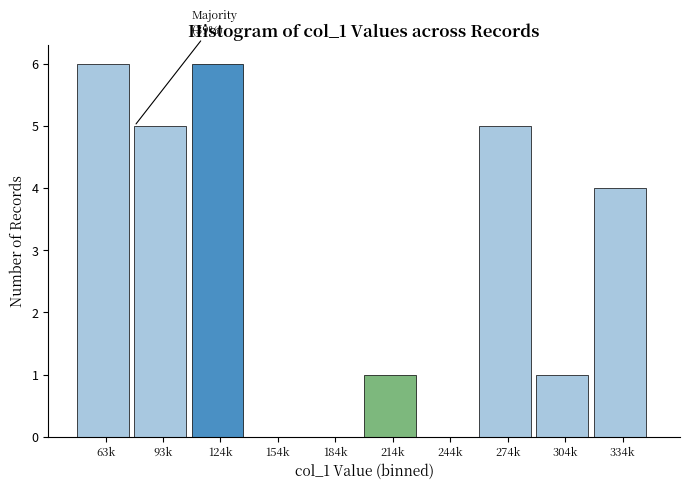

Reading left to right, extract all data points from this chart.

63k=6	93k=5	124k=6	154k=0	184k=0	214k=1	244k=0	274k=5	304k=1	334k=4